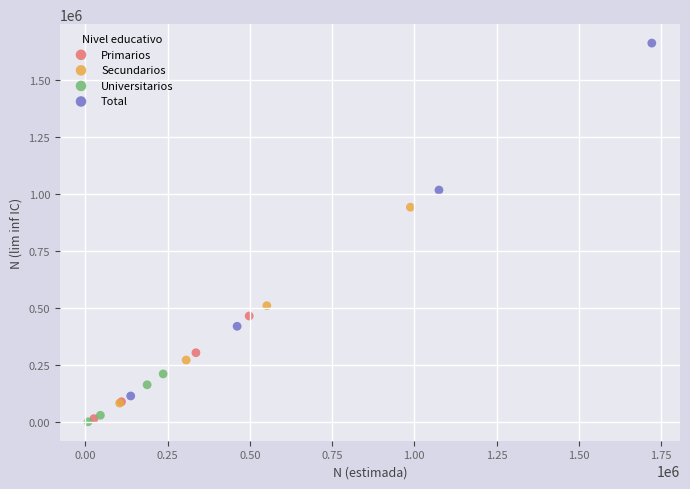

What are all the series names shown in the legend?

Primarios, Secundarios, Universitarios, Total